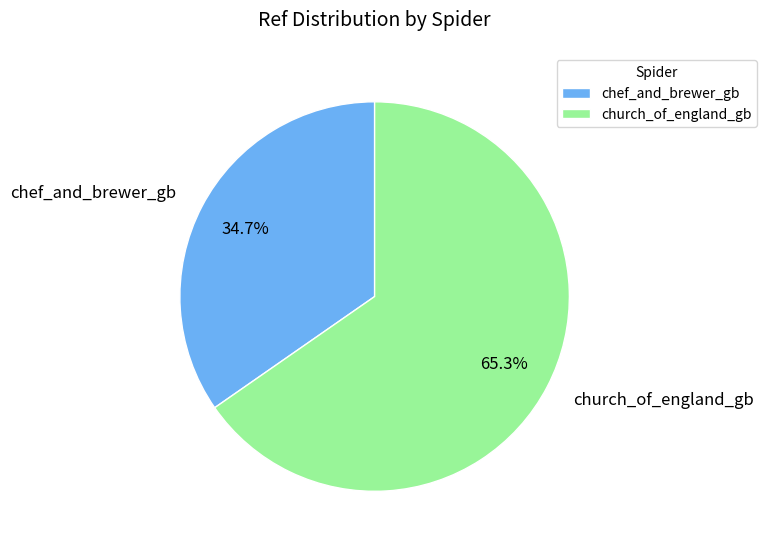

To the nearest percent, what portion does church_of_england_gb represent?

65%